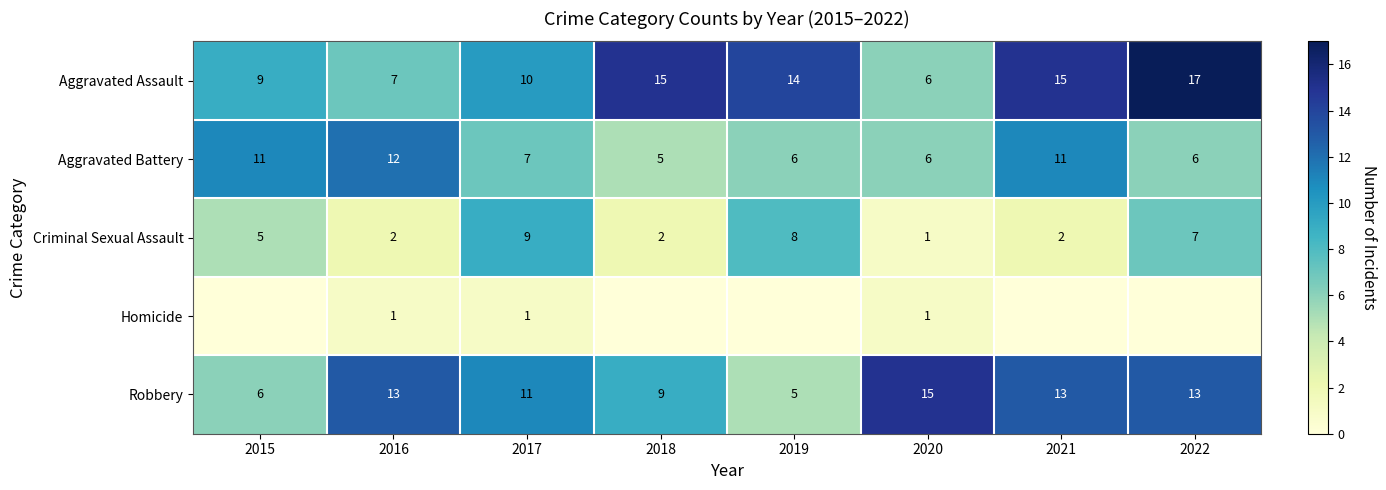

Is it true that Robbery equals 13 at 2022?

True